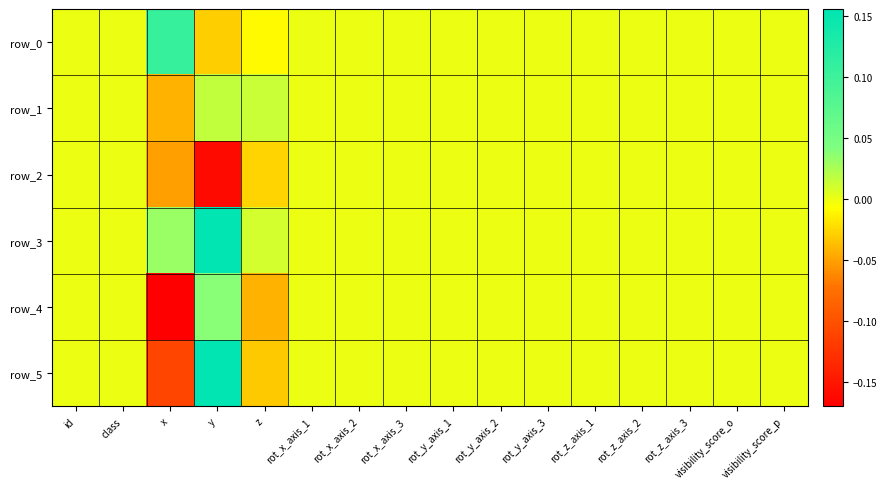

Reading right to left, extract all data points from this chart.

row_0: visibility_score_p=0.0	visibility_score_o=0.0	rot_z_axis_3=0.0	rot_z_axis_2=0.0	rot_z_axis_1=0.0	rot_y_axis_3=0.0	rot_y_axis_2=0.0	rot_y_axis_1=0.0	rot_x_axis_3=0.0	rot_x_axis_2=0.0	rot_x_axis_1=0.0	z=-0.0	y=-0.0	x=0.1	class=0.0	id=0.0
row_1: visibility_score_p=0.0	visibility_score_o=0.0	rot_z_axis_3=0.0	rot_z_axis_2=0.0	rot_z_axis_1=0.0	rot_y_axis_3=0.0	rot_y_axis_2=0.0	rot_y_axis_1=0.0	rot_x_axis_3=0.0	rot_x_axis_2=0.0	rot_x_axis_1=0.0	z=0.0	y=0.0	x=-0.0	class=0.0	id=0.0
row_2: visibility_score_p=0.0	visibility_score_o=0.0	rot_z_axis_3=0.0	rot_z_axis_2=0.0	rot_z_axis_1=0.0	rot_y_axis_3=0.0	rot_y_axis_2=0.0	rot_y_axis_1=0.0	rot_x_axis_3=0.0	rot_x_axis_2=0.0	rot_x_axis_1=0.0	z=-0.0	y=-0.2	x=-0.1	class=0.0	id=0.0
row_3: visibility_score_p=0.0	visibility_score_o=0.0	rot_z_axis_3=0.0	rot_z_axis_2=0.0	rot_z_axis_1=0.0	rot_y_axis_3=0.0	rot_y_axis_2=0.0	rot_y_axis_1=0.0	rot_x_axis_3=0.0	rot_x_axis_2=0.0	rot_x_axis_1=0.0	z=0.0	y=0.2	x=0.0	class=0.0	id=0.0
row_4: visibility_score_p=0.0	visibility_score_o=0.0	rot_z_axis_3=0.0	rot_z_axis_2=0.0	rot_z_axis_1=0.0	rot_y_axis_3=0.0	rot_y_axis_2=0.0	rot_y_axis_1=0.0	rot_x_axis_3=0.0	rot_x_axis_2=0.0	rot_x_axis_1=0.0	z=-0.0	y=0.0	x=-0.2	class=0.0	id=0.0
row_5: visibility_score_p=0.0	visibility_score_o=0.0	rot_z_axis_3=0.0	rot_z_axis_2=0.0	rot_z_axis_1=0.0	rot_y_axis_3=0.0	rot_y_axis_2=0.0	rot_y_axis_1=0.0	rot_x_axis_3=0.0	rot_x_axis_2=0.0	rot_x_axis_1=0.0	z=-0.0	y=0.2	x=-0.1	class=0.0	id=0.0